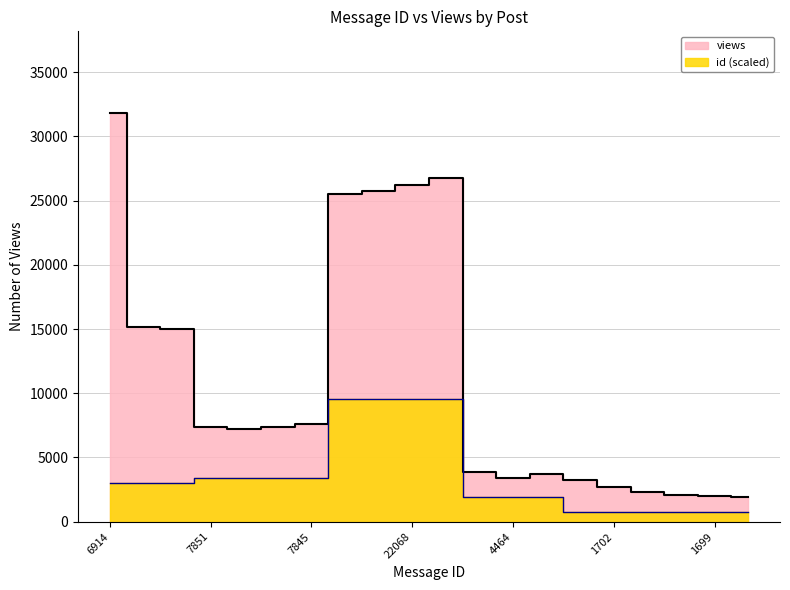

At which category does the chart reach its minimum across all series?

1698